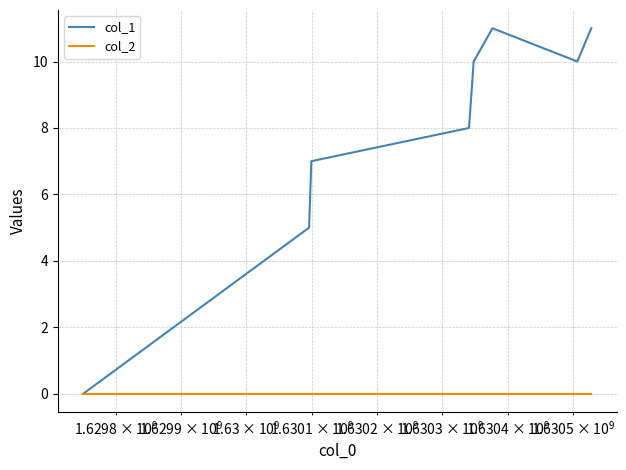

What is the maximum value shown in the chart?

11